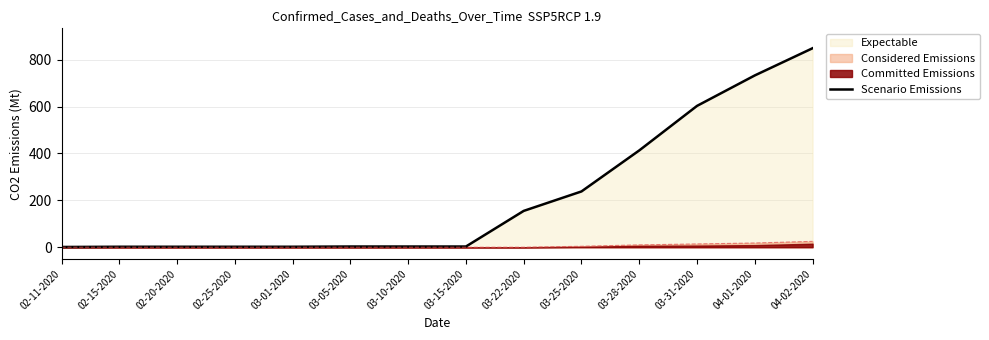

What is the minimum value shown in the chart?

1